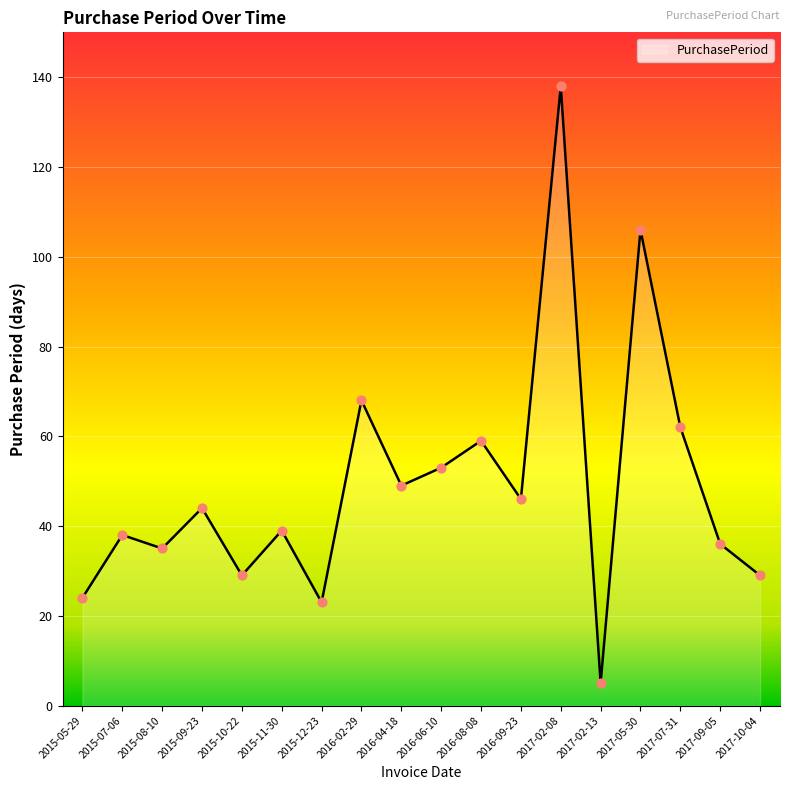

Which has a higher value, 2017-10-04 or 2017-07-31?

2017-07-31